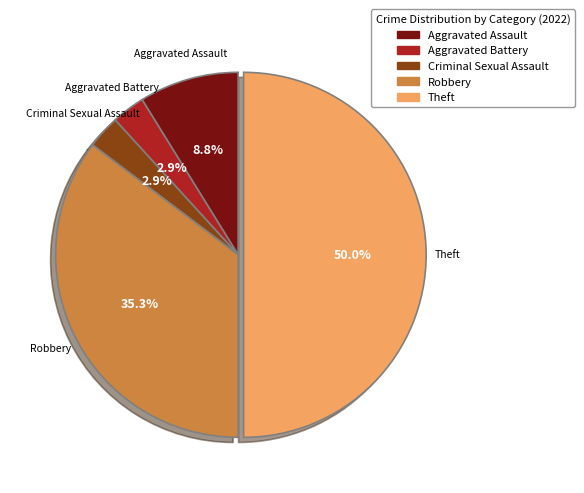

To the nearest percent, what is the difference between the largest and smallest slice percentages?

47%